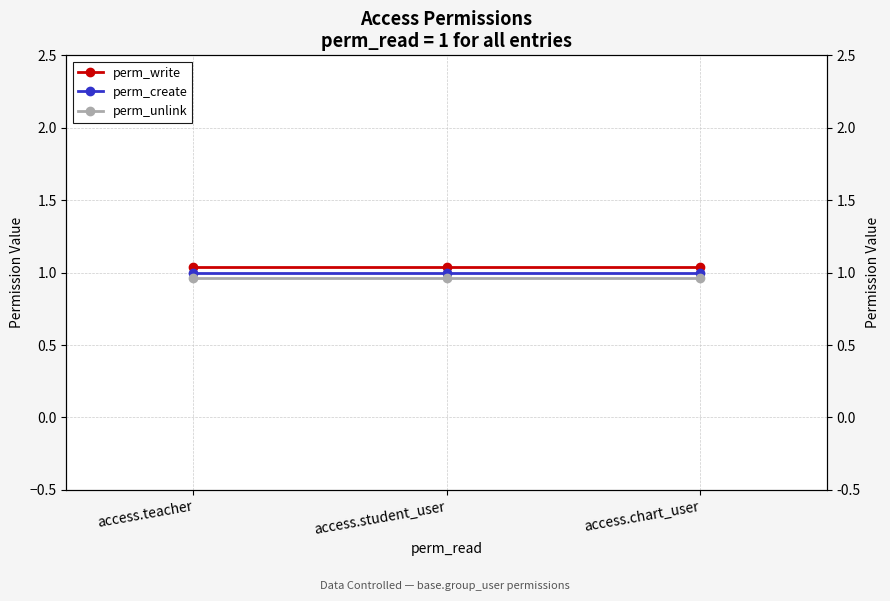

Where is perm_create nearest to the value 1?

access.teacher